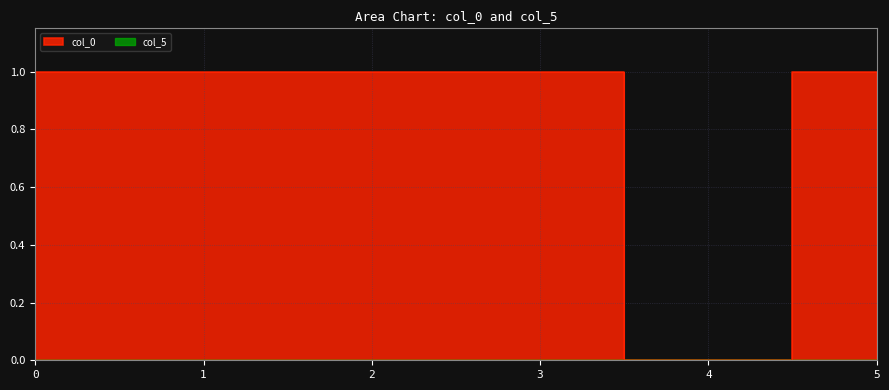

What is the maximum value shown in the chart?

1.0